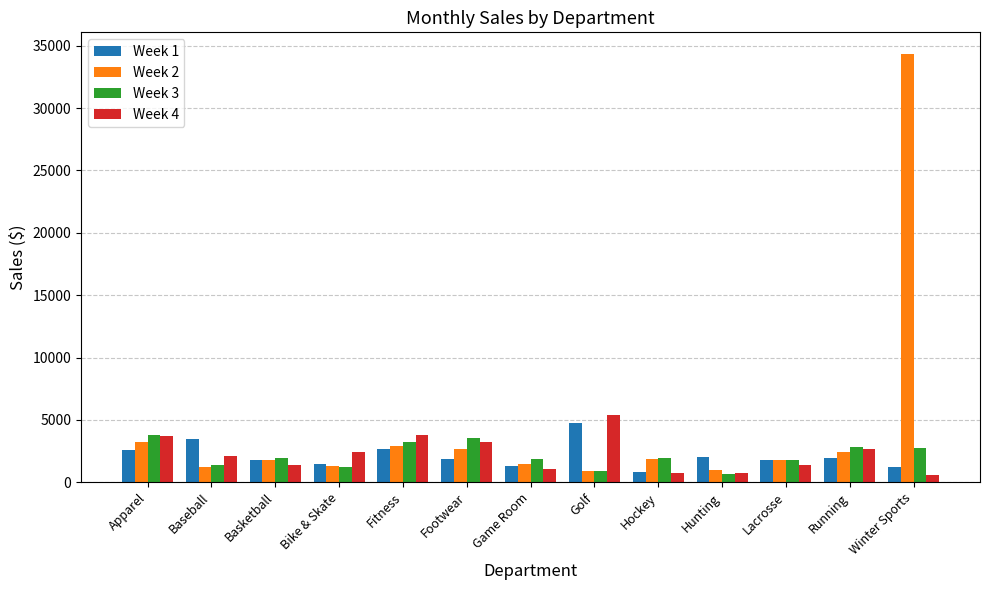

What is the difference between the Week 1 values at Fitness and Lacrosse?

900